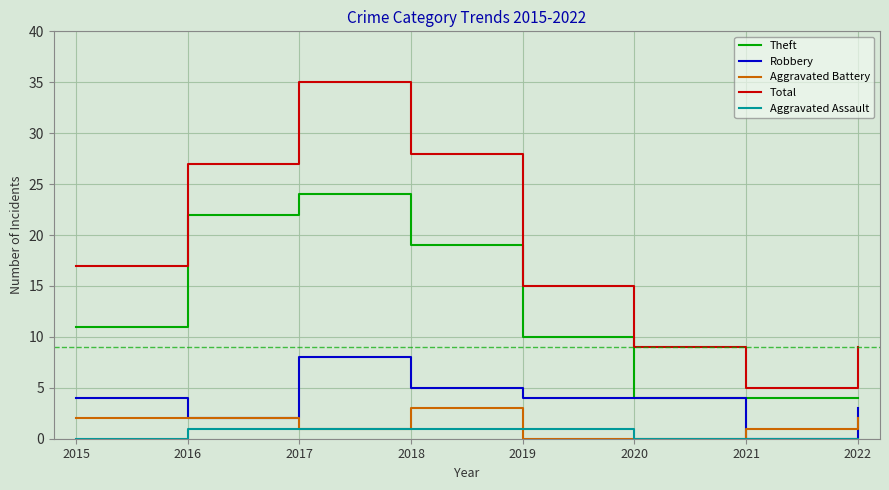

How many lines are shown in the chart?

5